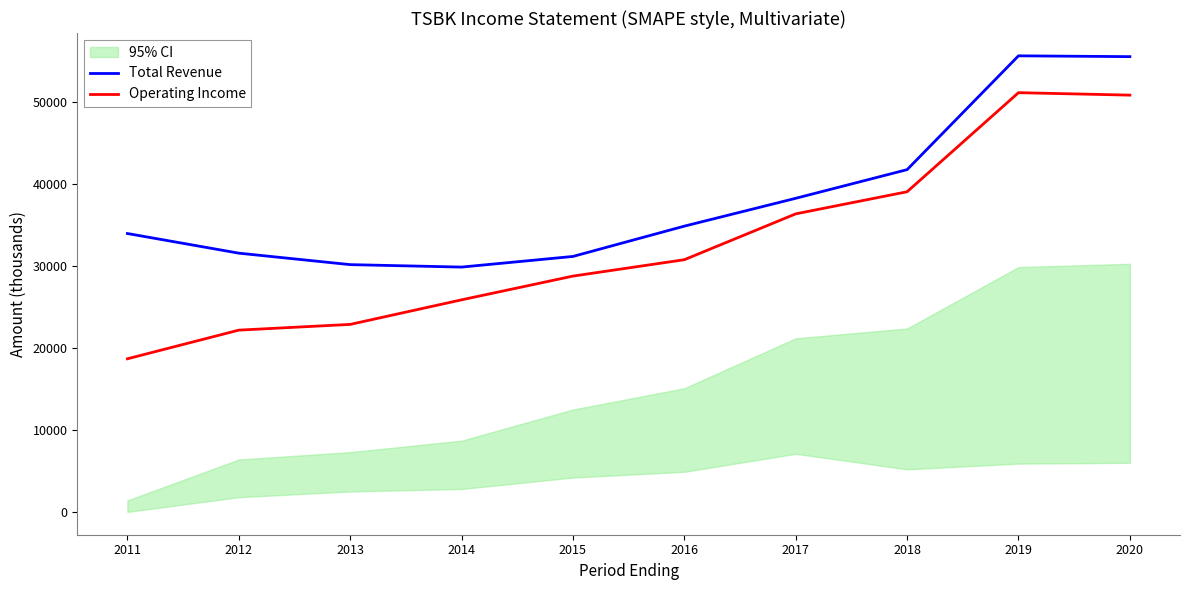

What value does the Total Revenue series have at 2013?

30200